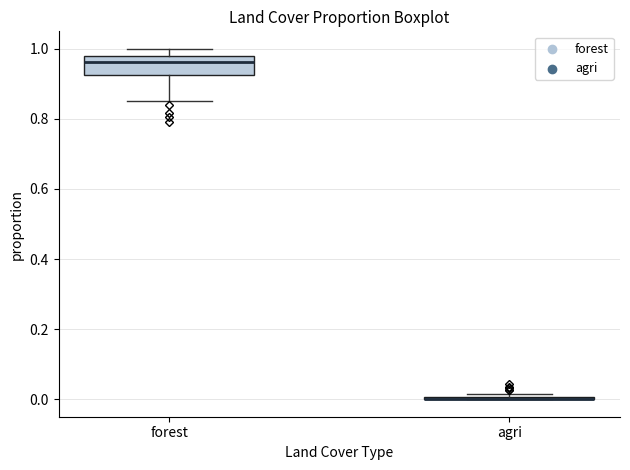

Where is the upper edge of the box for forest on the y-axis? The values are not printed on the chart, so give them approximately, as read against the axis.

0.98